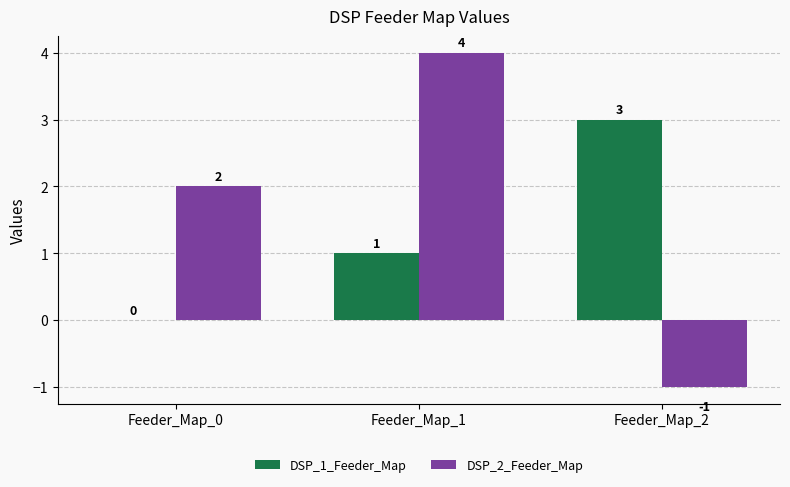

What is the maximum value shown in the chart?

4